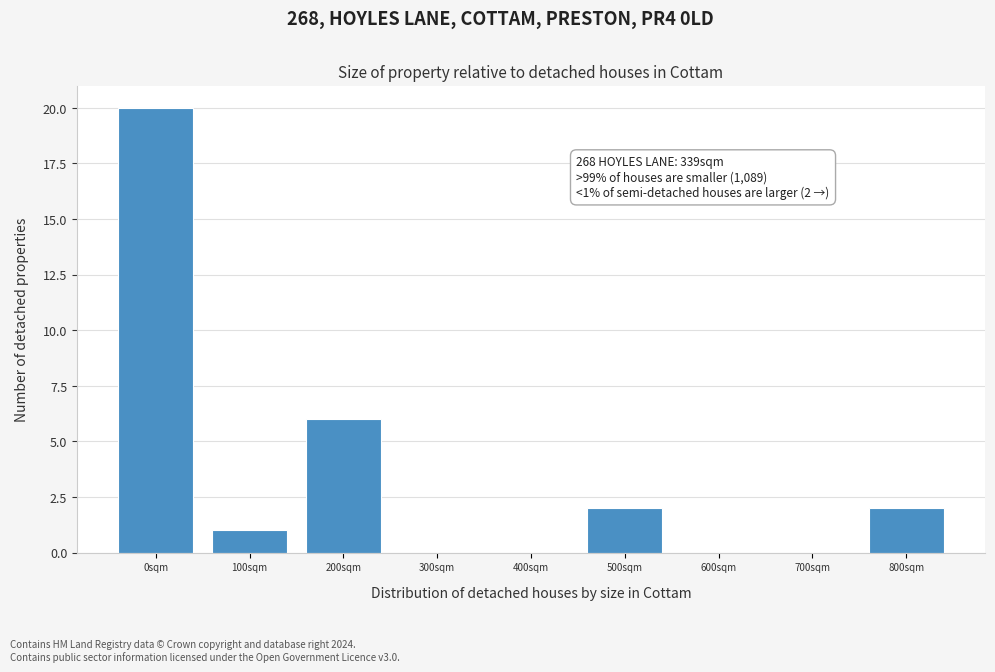

Reading left to right, what are all the values shown in this chart?

0sqm=20	100sqm=1	200sqm=6	300sqm=0	400sqm=0	500sqm=2	600sqm=0	700sqm=0	800sqm=2